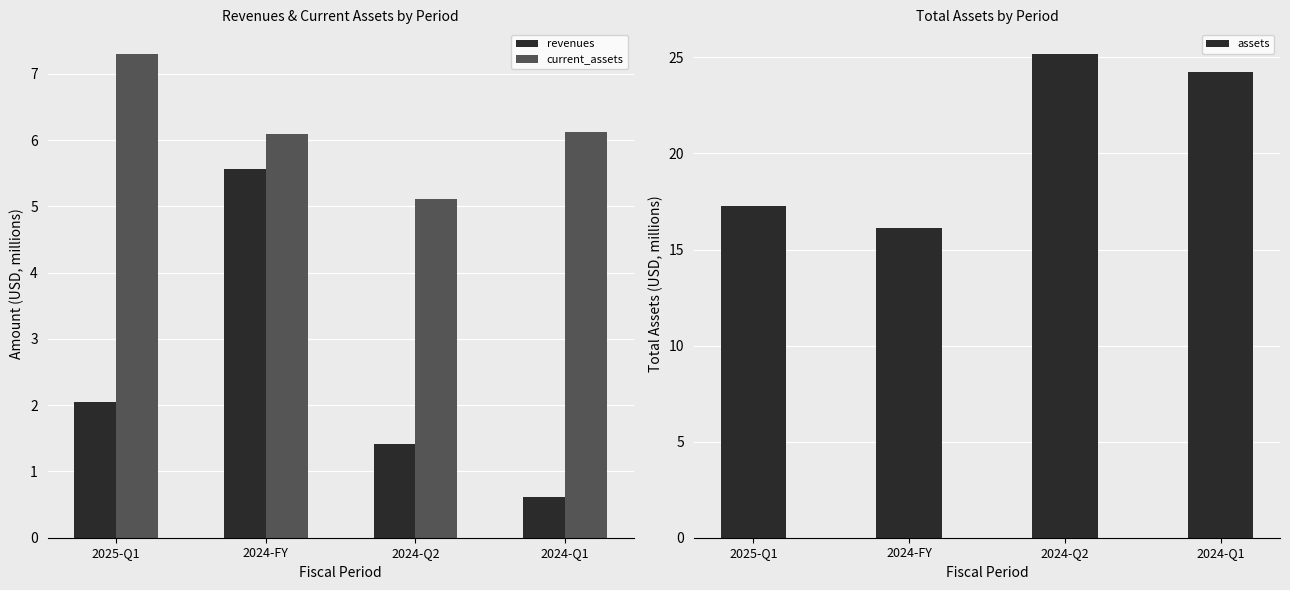

What is the difference between the second highest and second lowest values in the assets series?

6.9